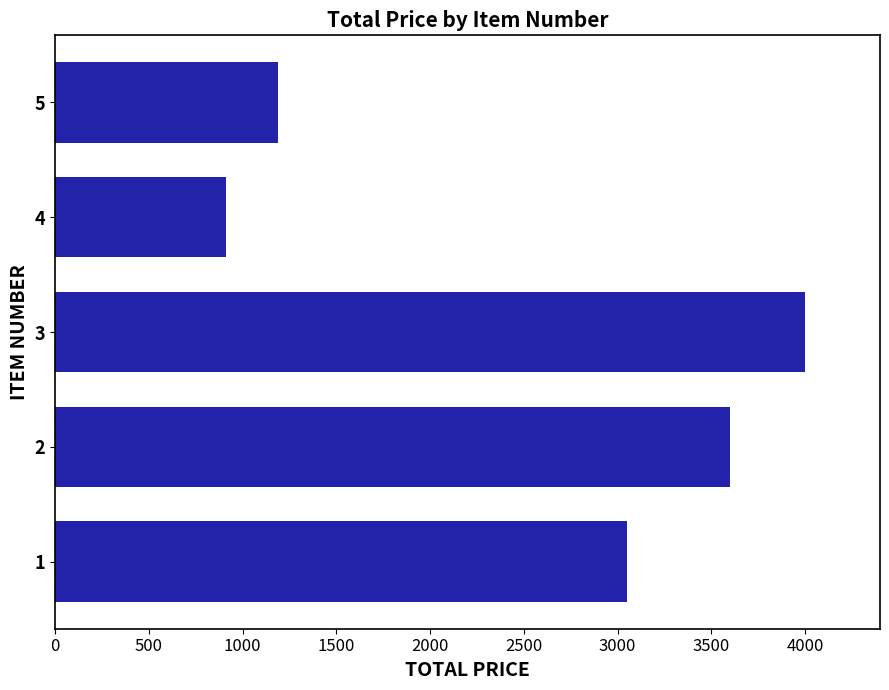

Count the number of data series in this chart.

1